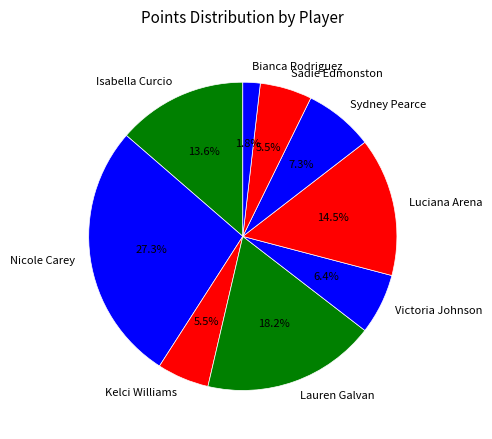

Does any single category account for the majority?

No